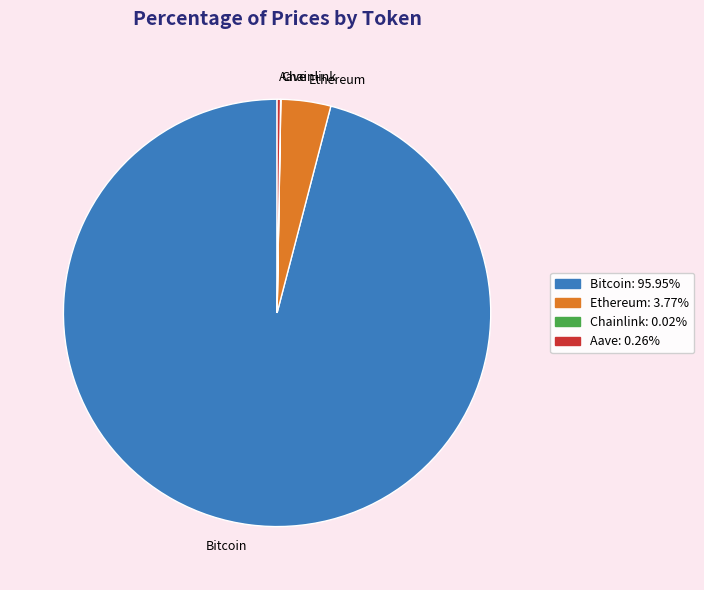

Which slice represents more than half of the pie?

Bitcoin